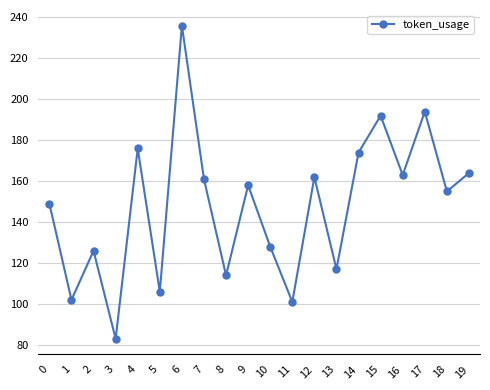

What is the average value?

148